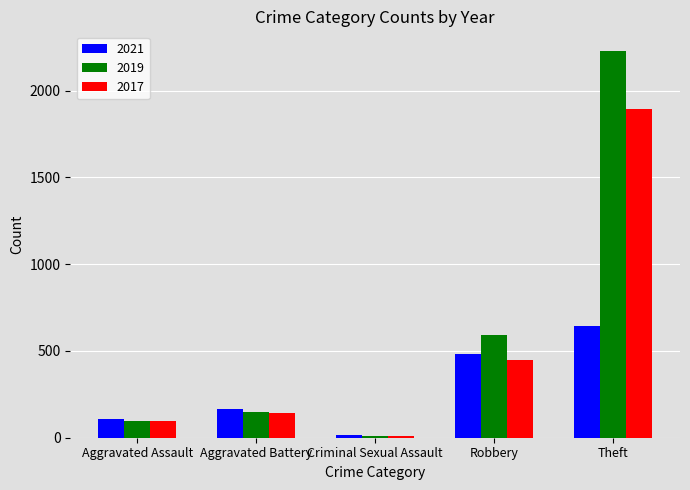

Is the value of 2017 at Aggravated Assault greater than the value of 2019 at Theft?

No